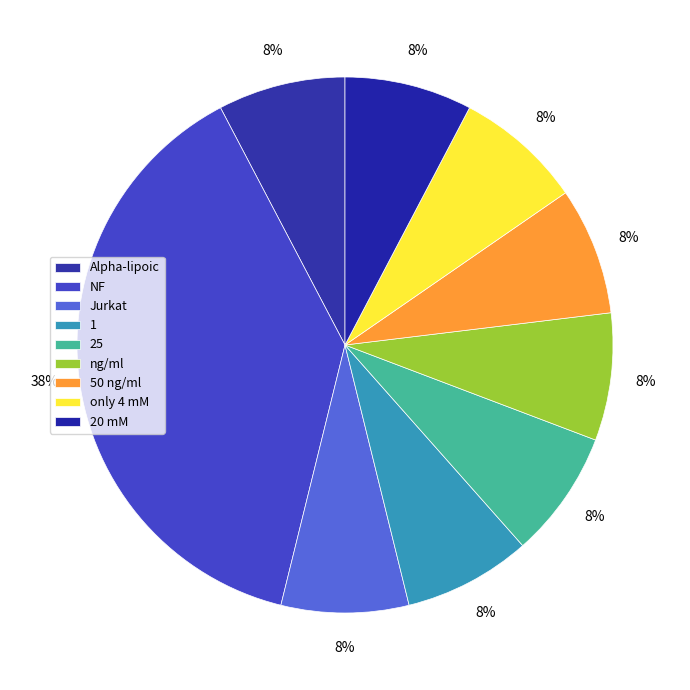

Is it true that NF is 38% of the pie?

True